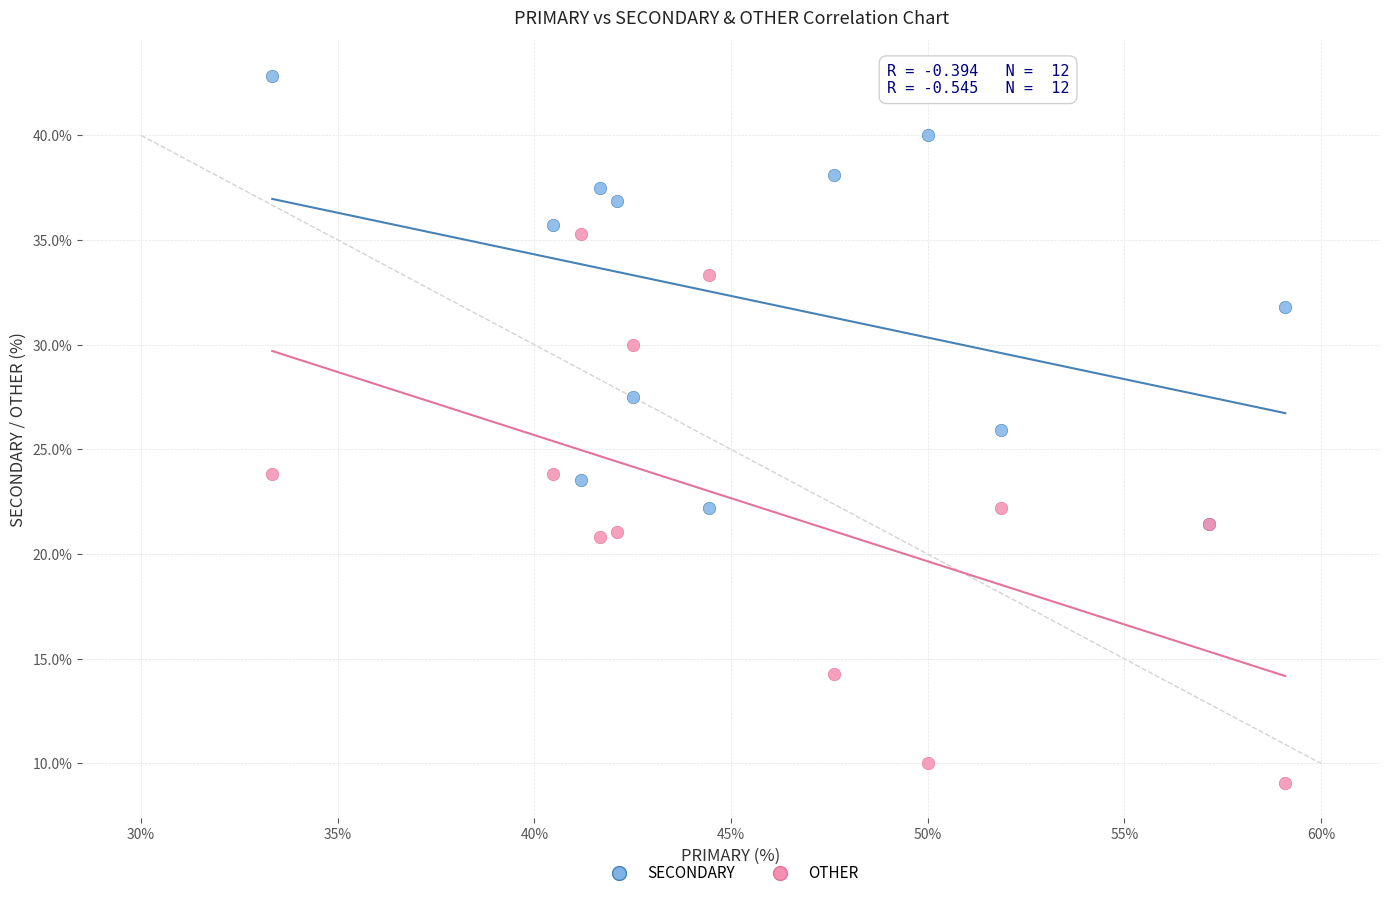

Which series contains the highest Y value?

SECONDARY